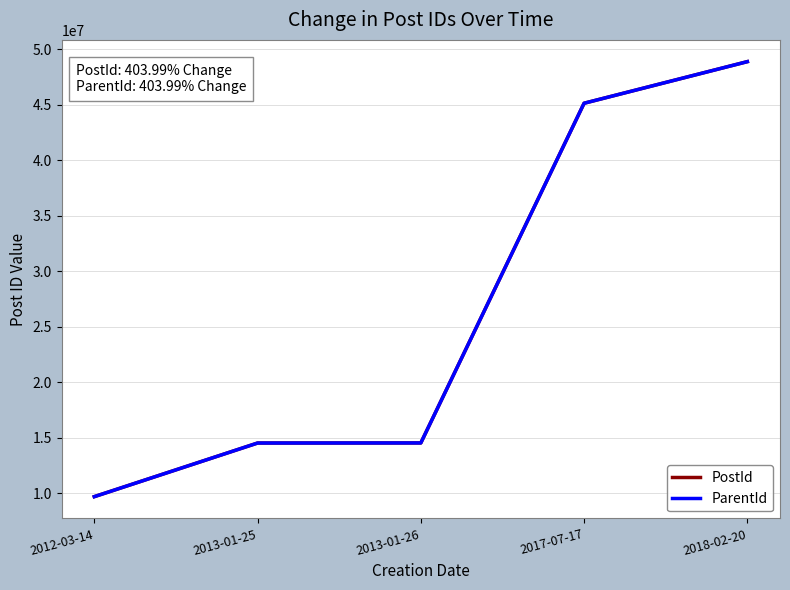

What is the sum of all PostId values?

132781523